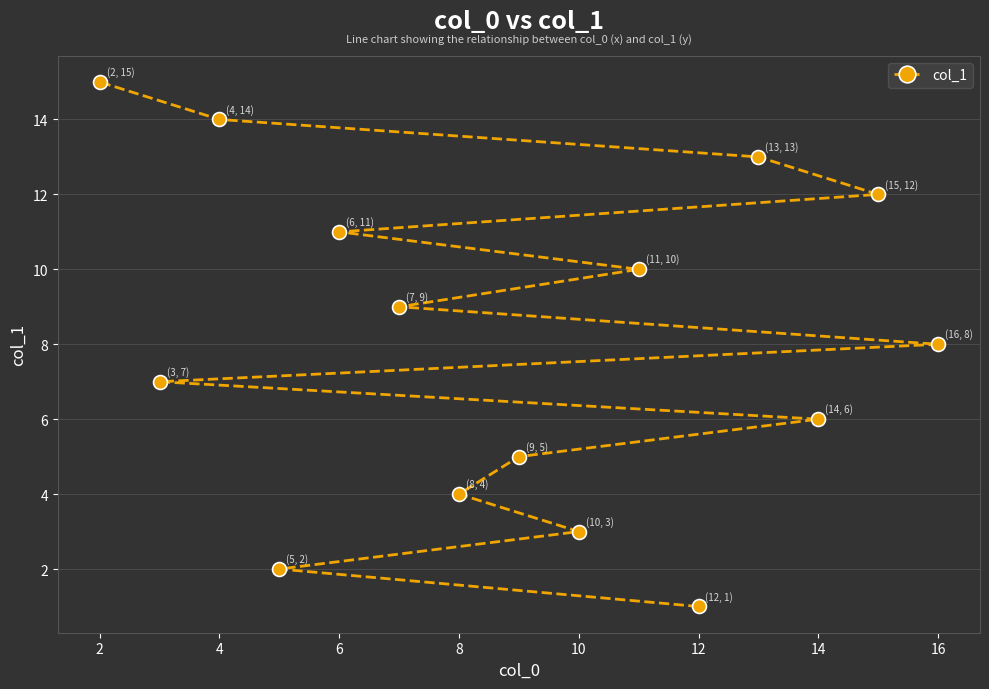

What is the change in value from 12 to 16?

+7